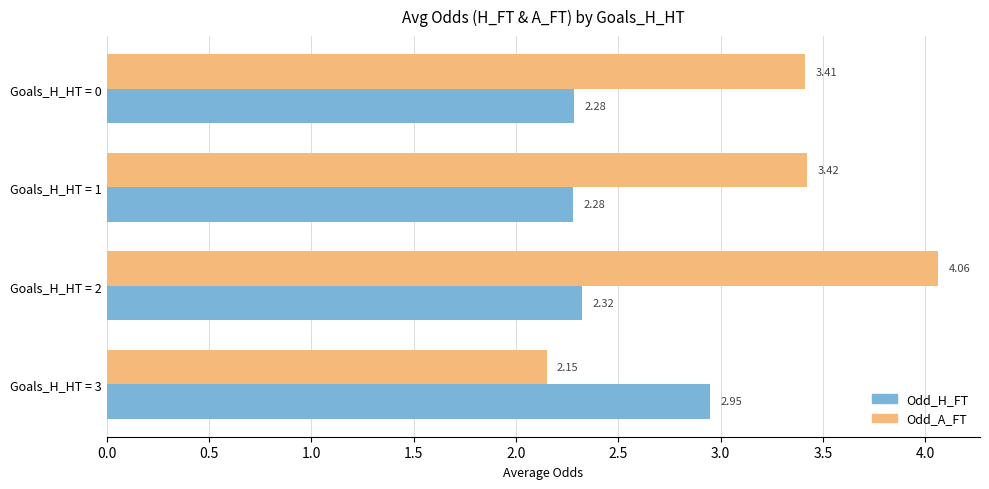

Which series has the largest range (max minus min)?

Odd_A_FT